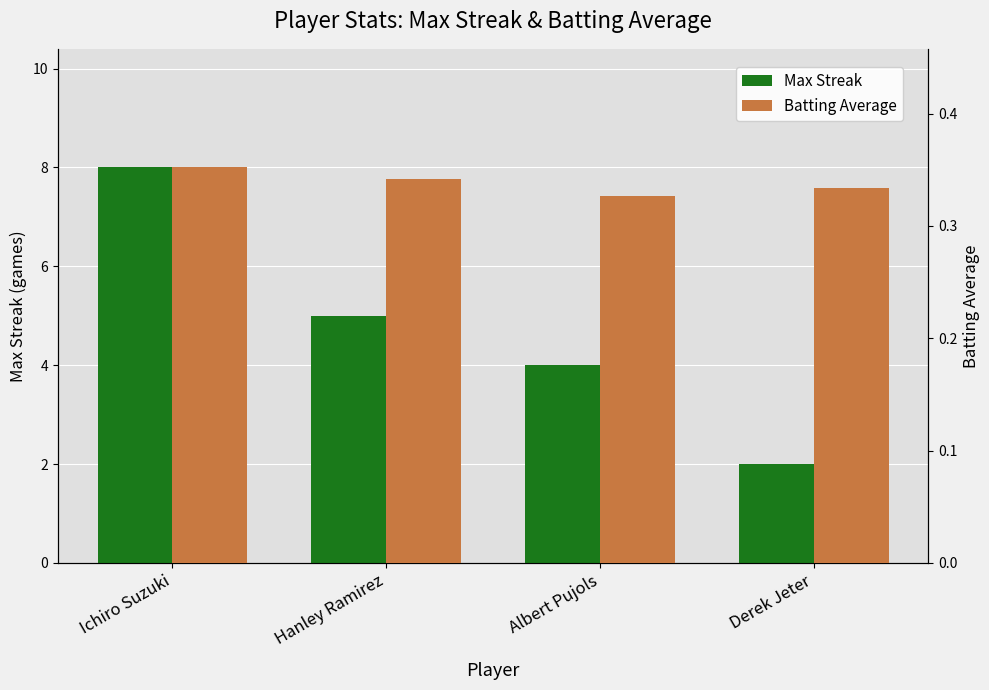

Which label corresponds to the smallest value in the chart?

Albert Pujols